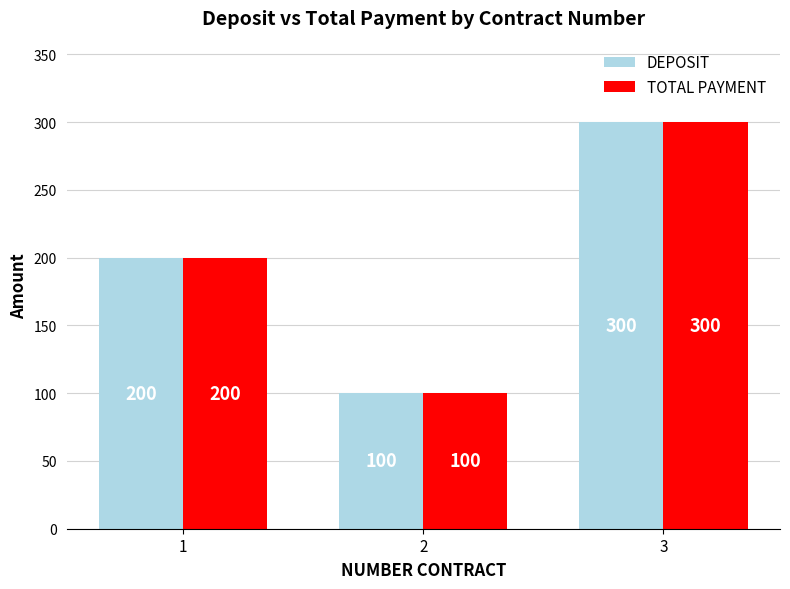

What is the value of the TOTAL PAYMENT bar at the 2nd from the left?

100